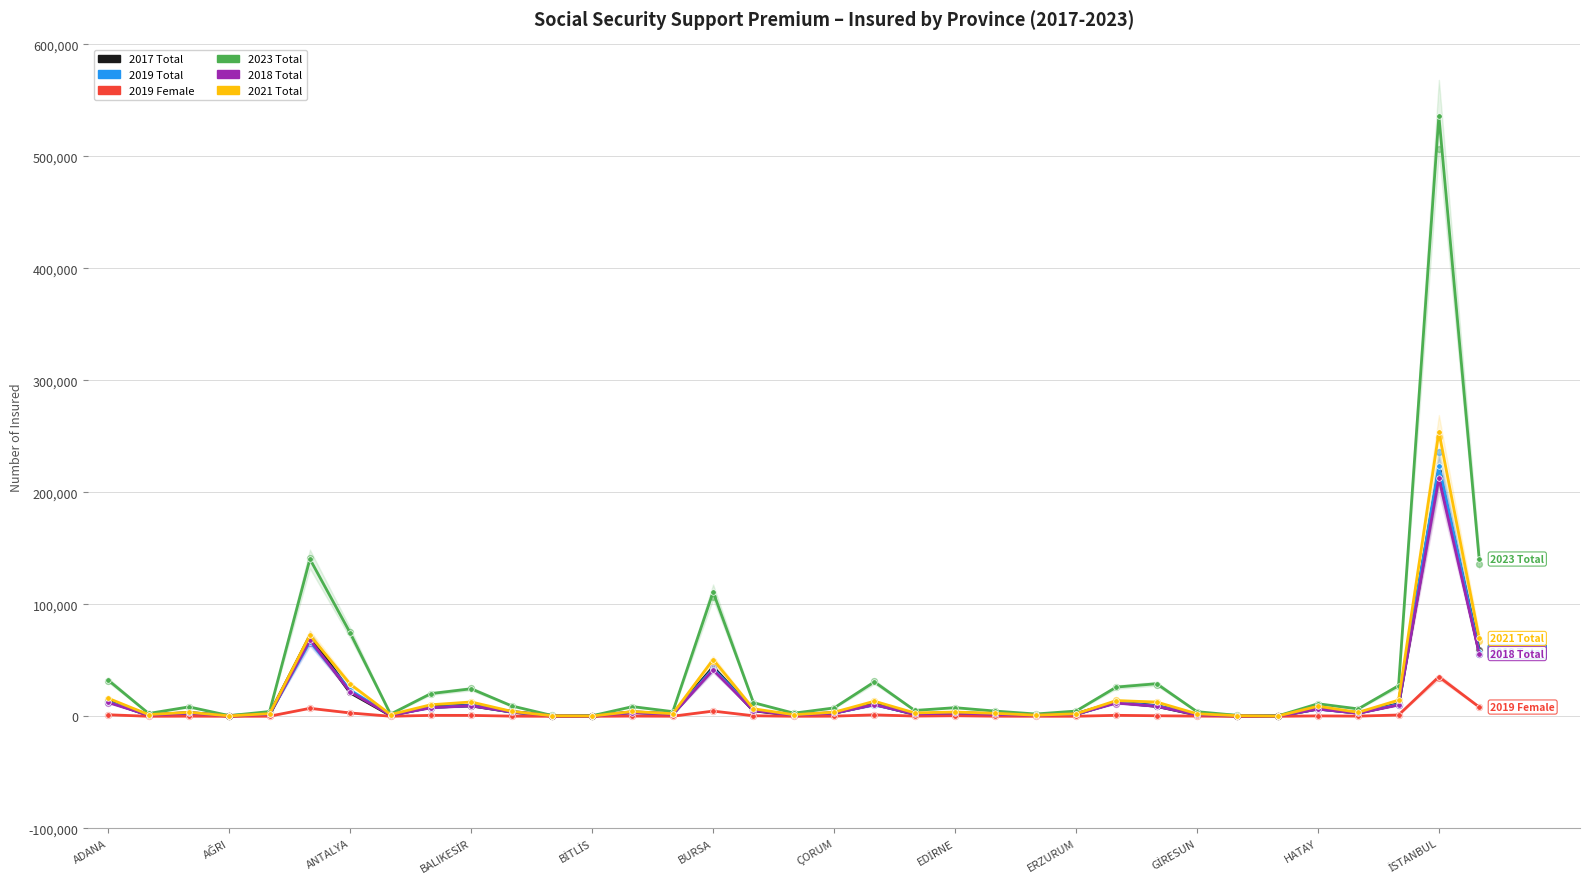

Which series has the largest Y range (max minus min)?

2023 Total